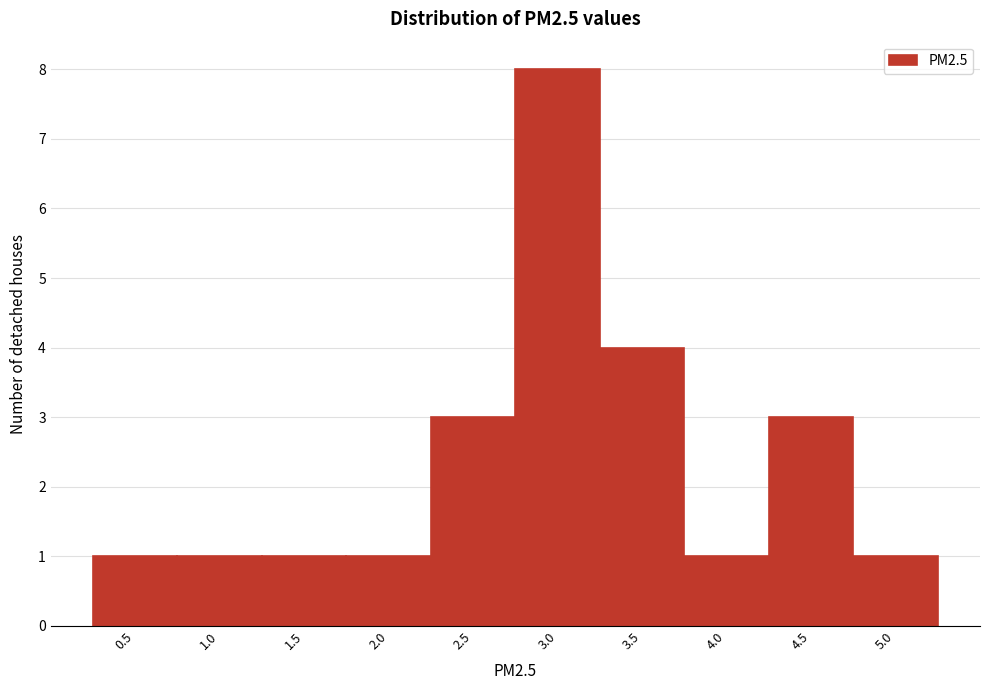

Reading right to left, what are all the values shown in this chart?

1	3	1	4	8	3	1	1	1	1